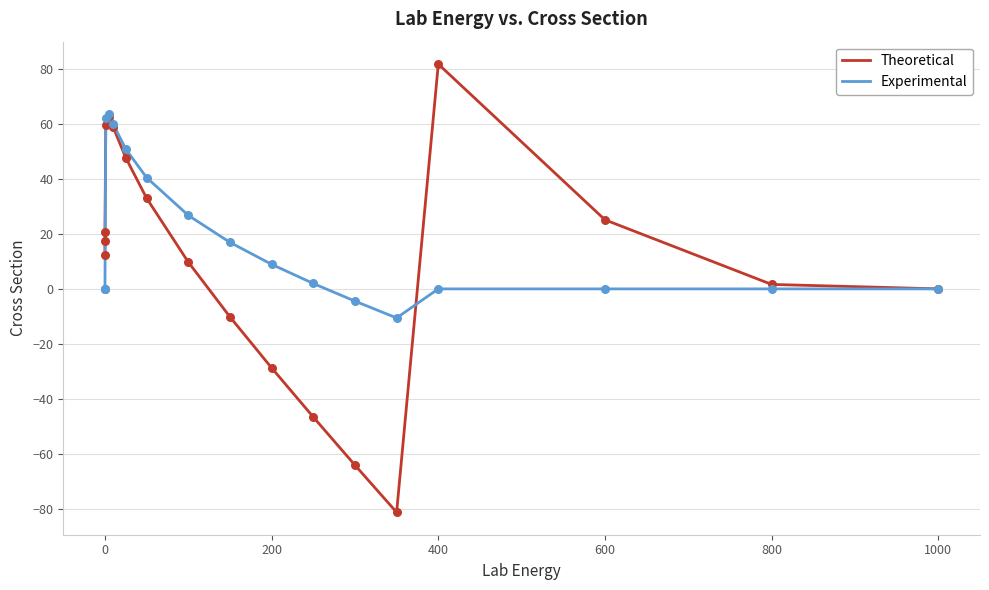

Rank the series by their maximum value, from lowest to highest.

Experimental, Theoretical